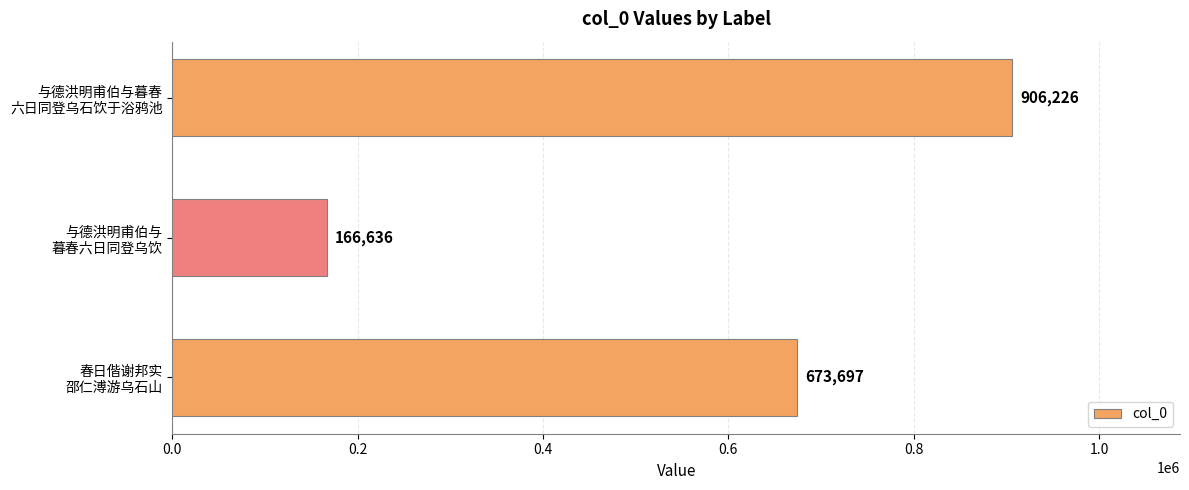

Count the values in the range 166636 to 906226.

3